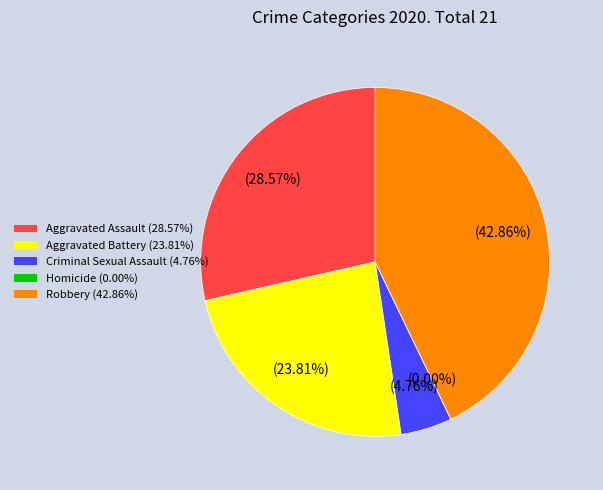

Is there any slice that represents more than half of the pie?

No